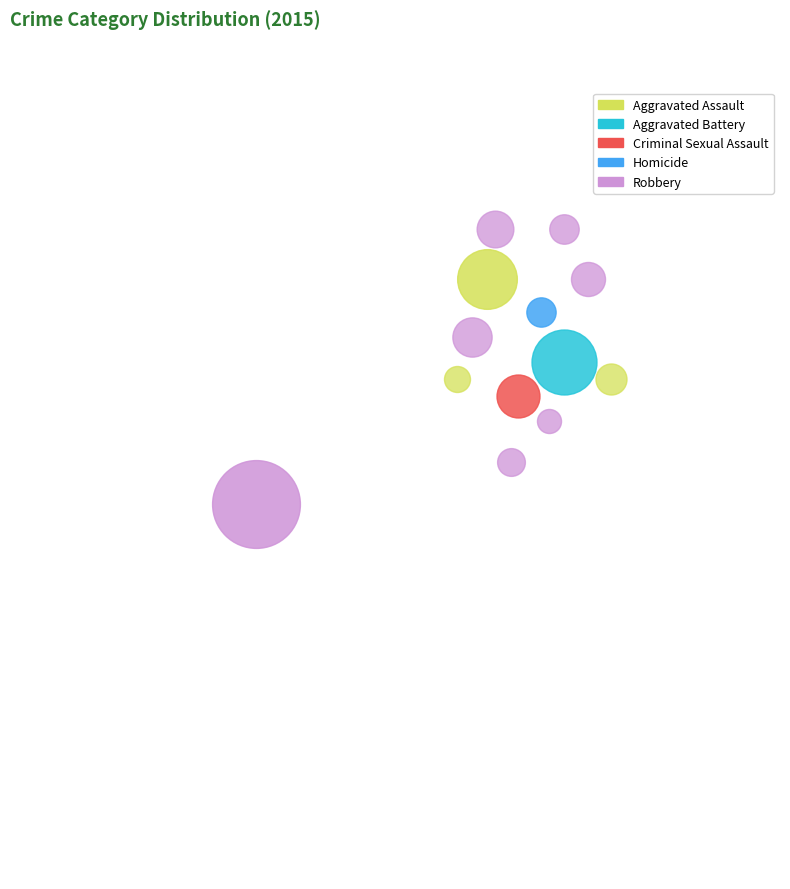

What portion of the pie excludes Homicide?

95.3%